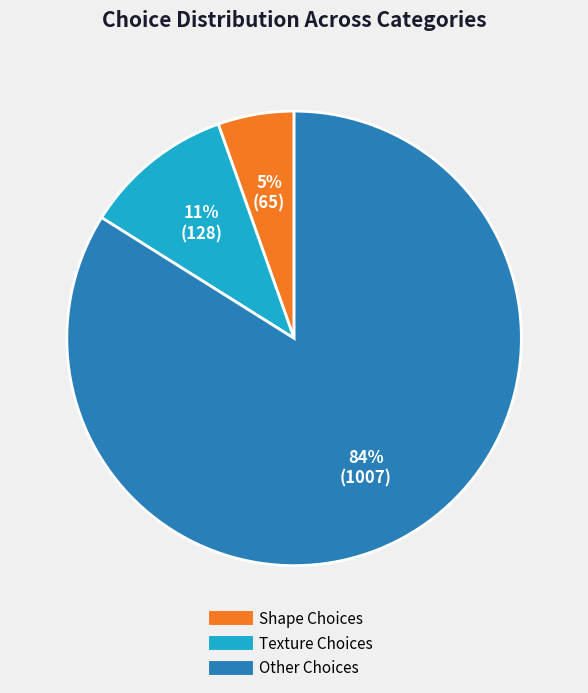

Is it true that Shape Choices is 15% of the pie?

False